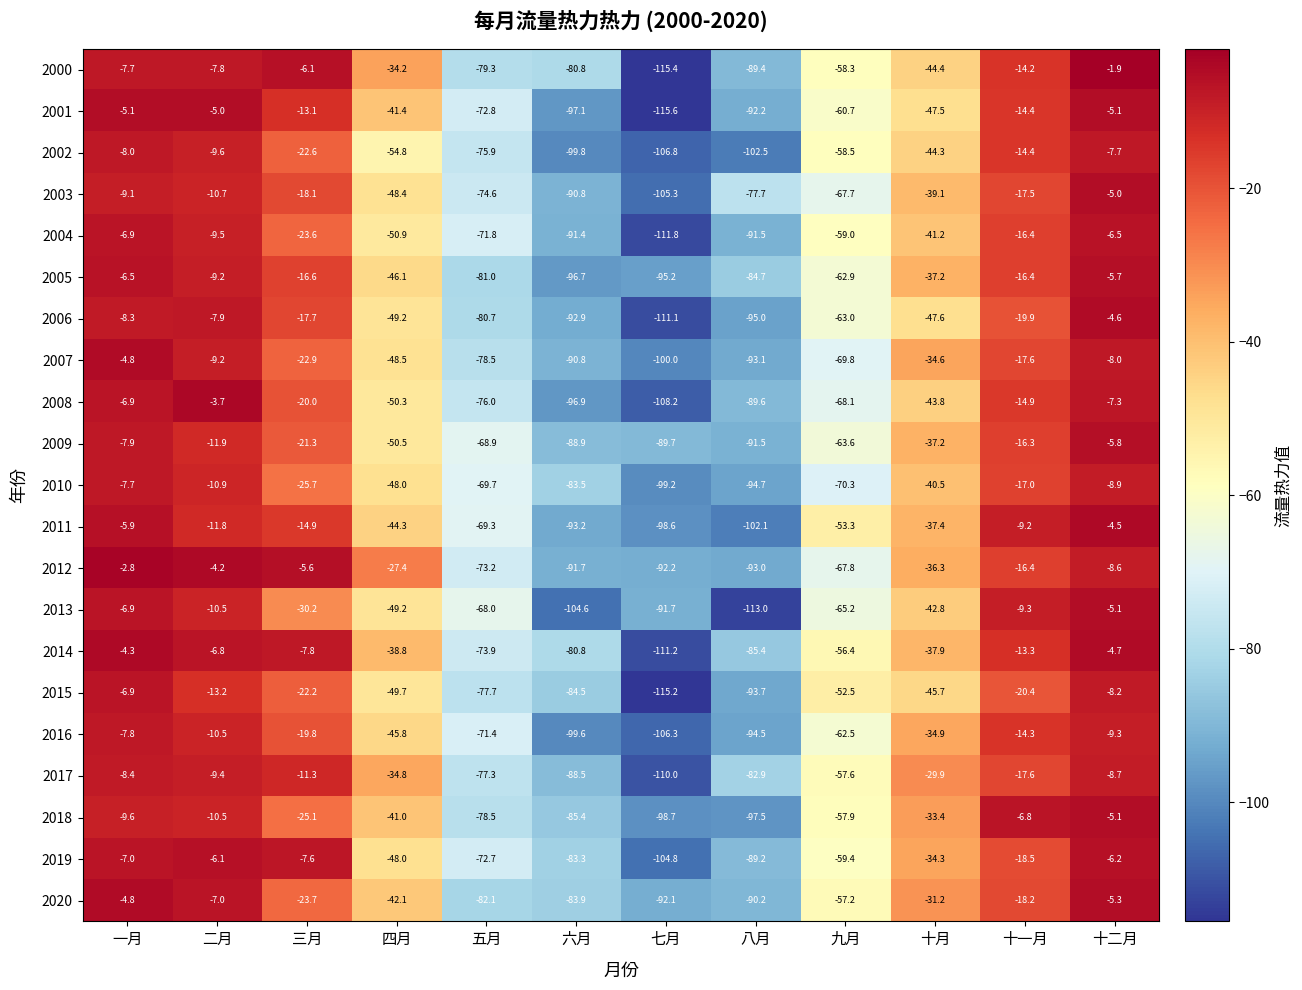

What is the minimum value shown in the chart?

-115.6